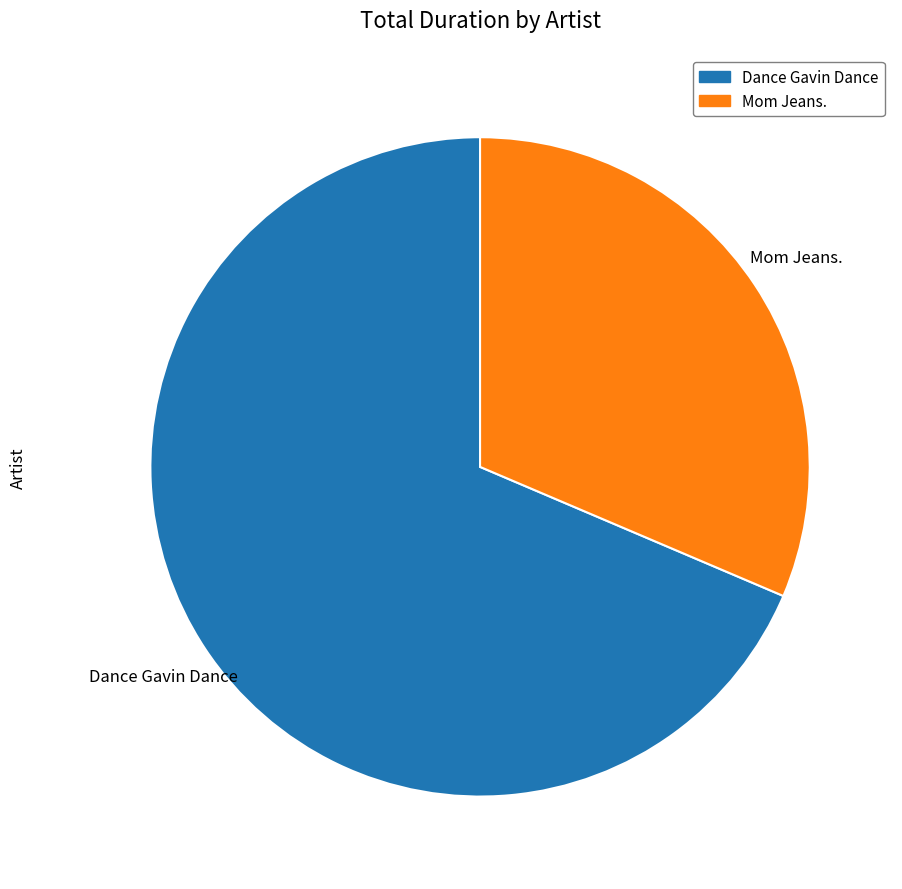

What is the majority slice?

Dance Gavin Dance